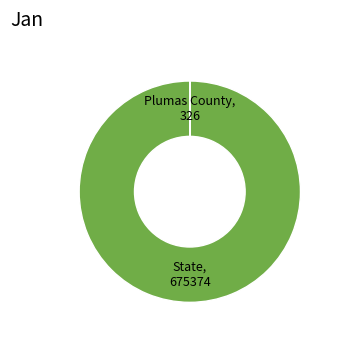

Is there any slice that represents more than half of the pie?

Yes